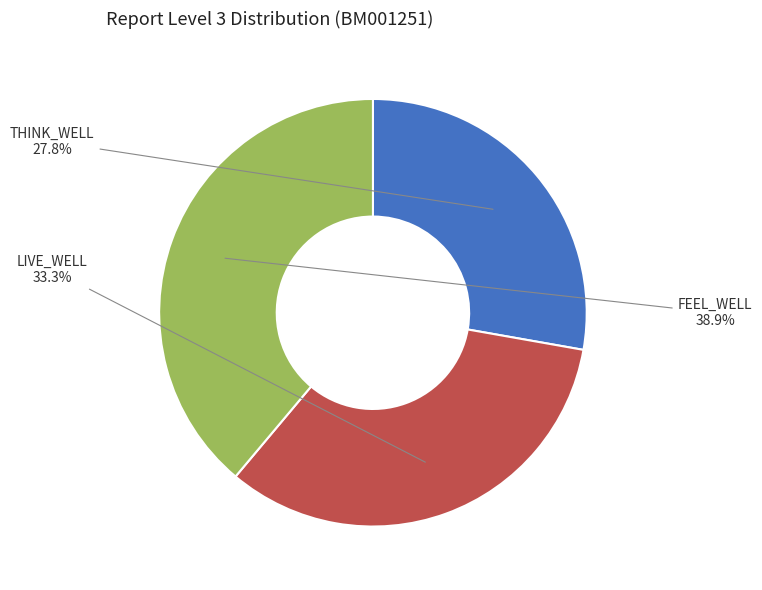

Count the number of slices in the pie.

3